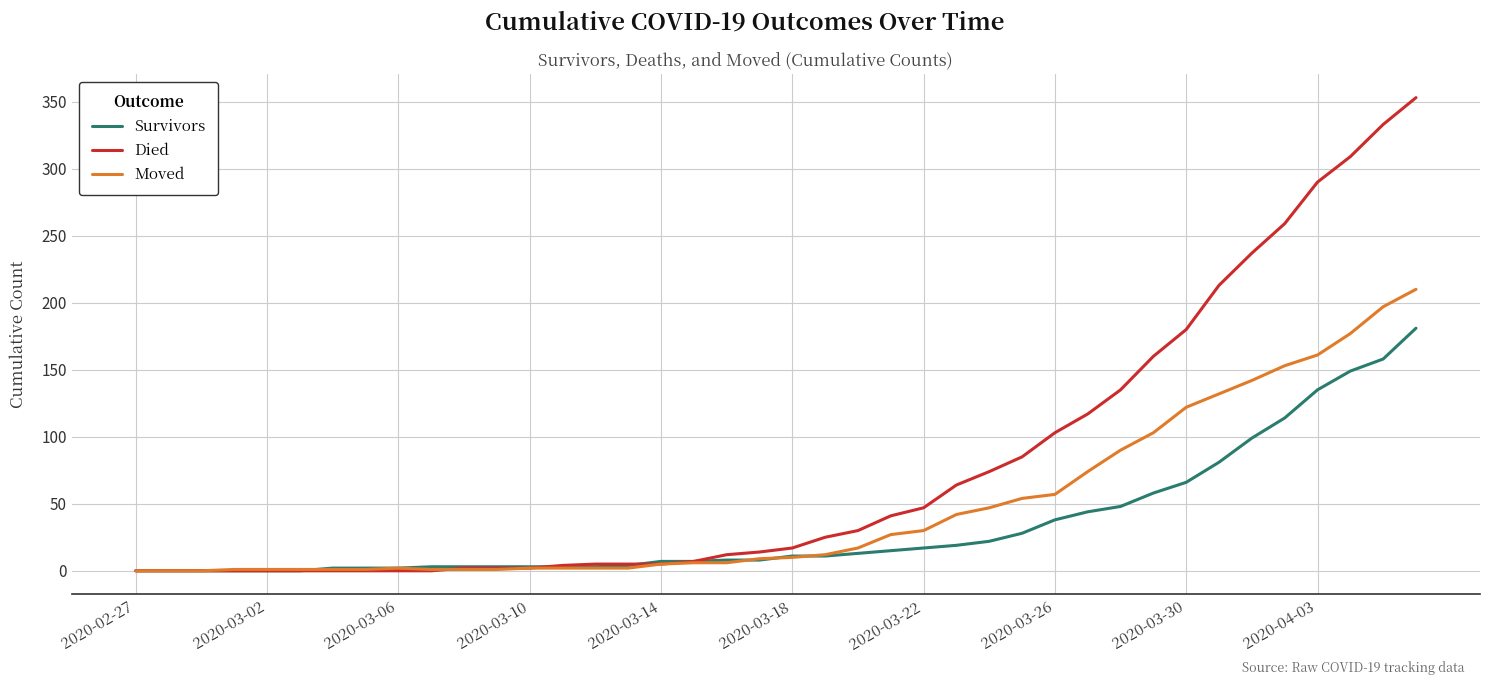

Which series has the widest spread of values?

Died